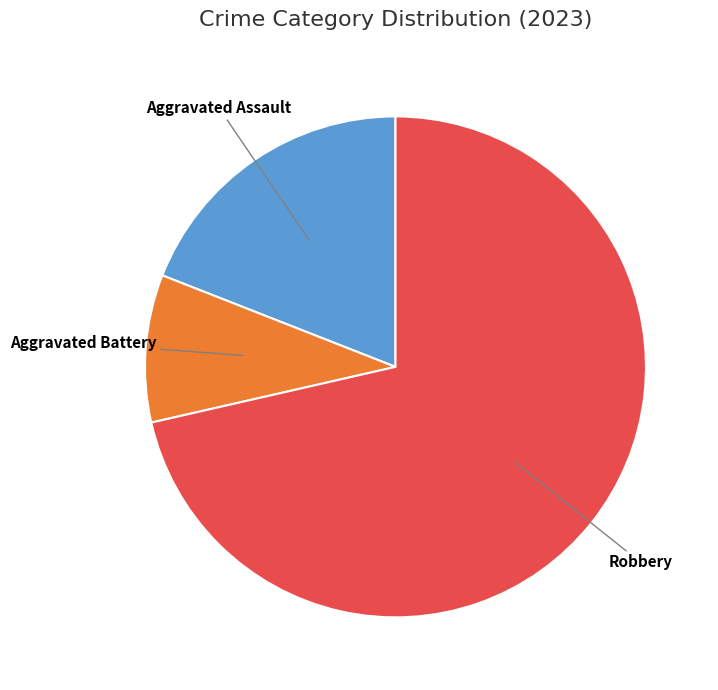

Is there any slice that represents more than half of the pie?

Yes